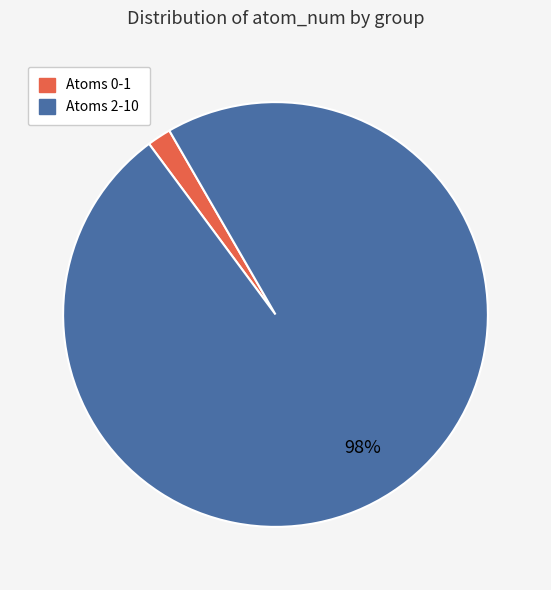

Count the number of slices in the pie.

2